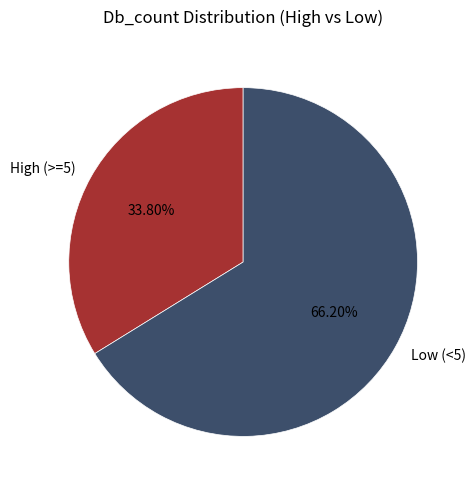

Approximately how many times larger is the value at Low (<5) compared to High (>=5)?

2.0